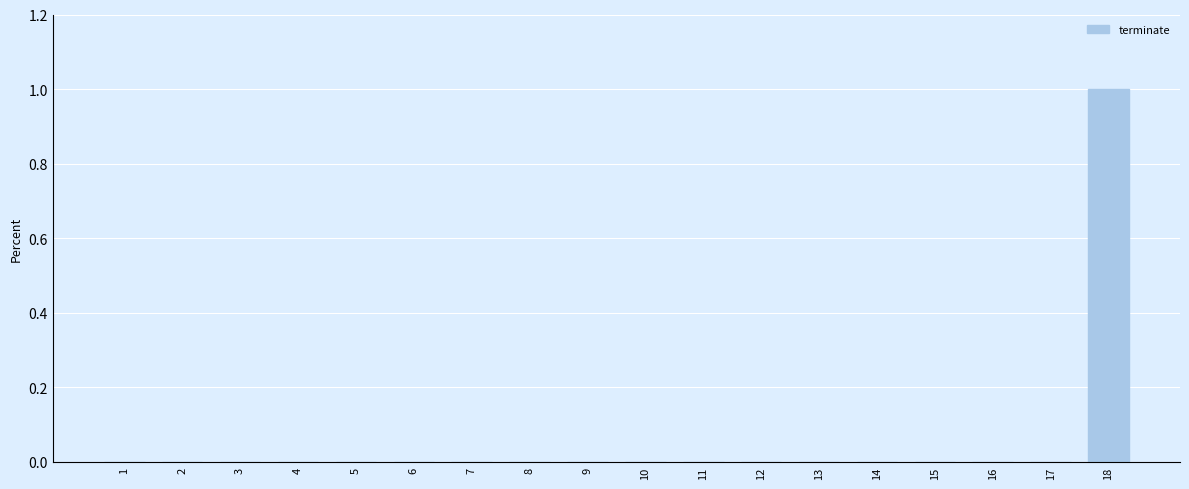

The chart shows a value of 0 at 16. True or false?

True